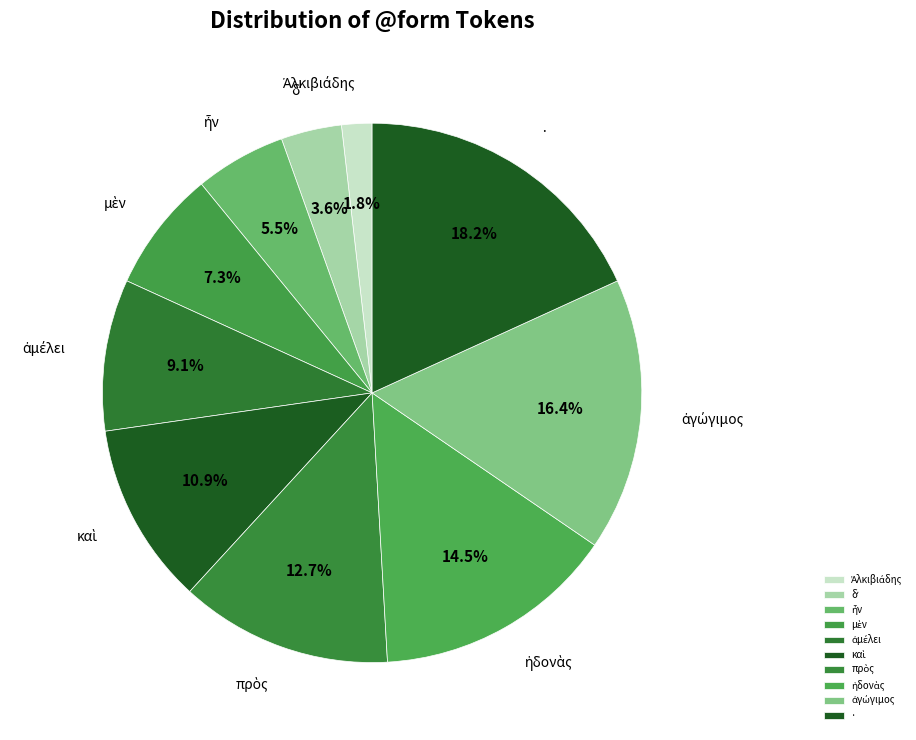

Is there a majority slice in this chart?

No